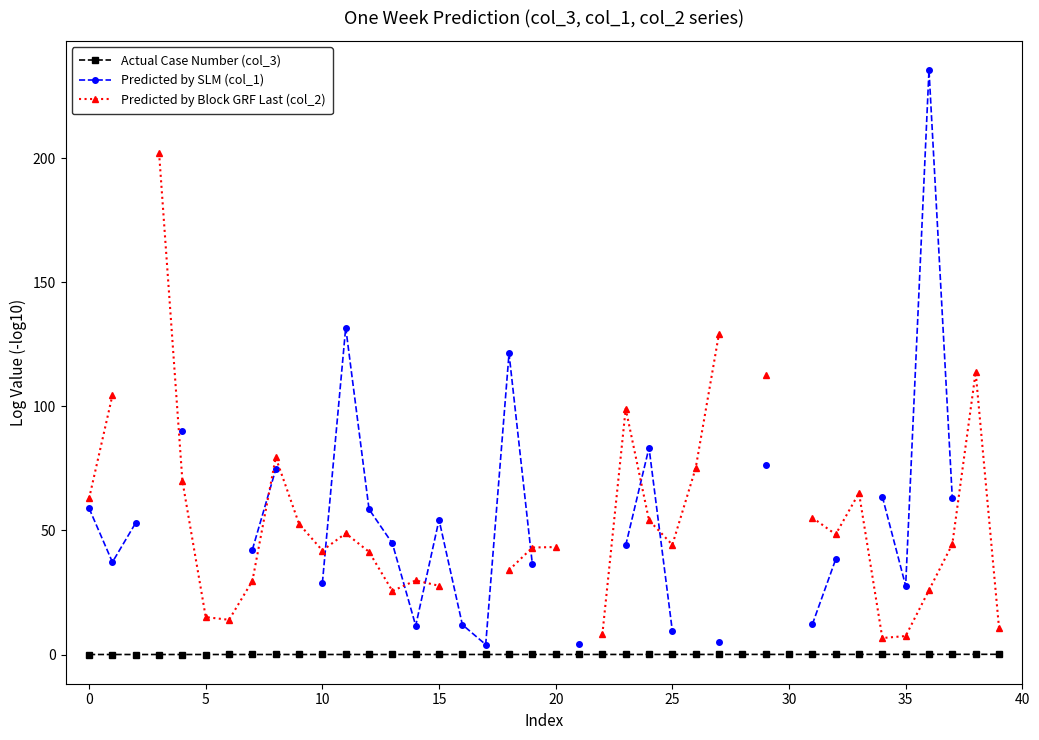

Is the value of Predicted by SLM (col_1) at 16 greater than the value of Predicted by Block GRF Last (col_2) at 11?

No